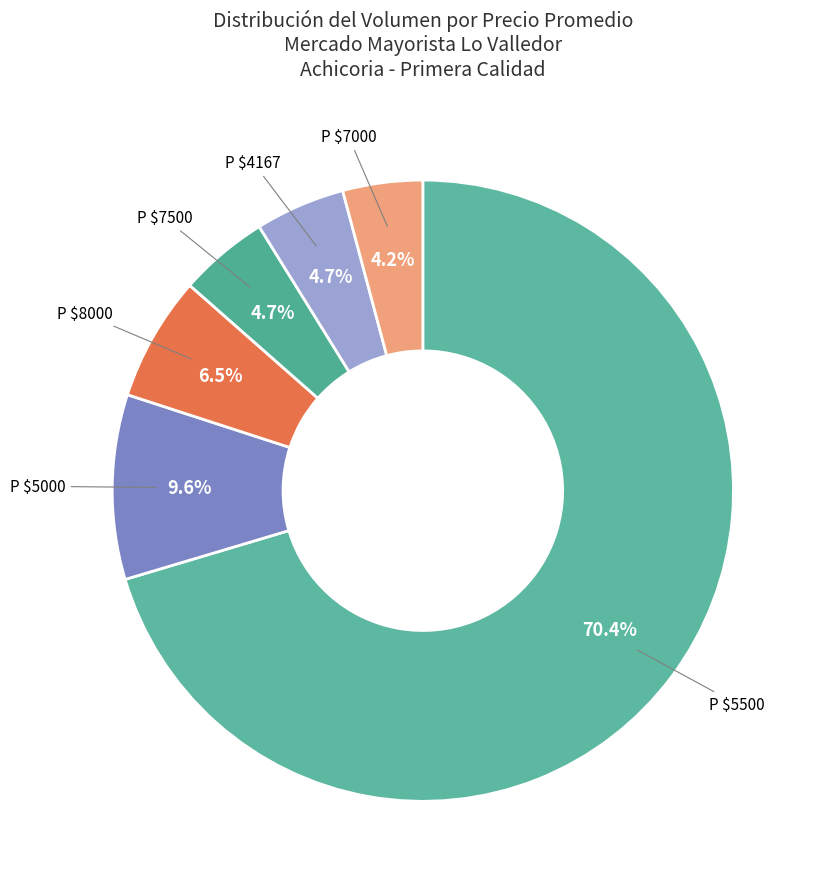

Which category has the biggest portion of the pie?

P $5500